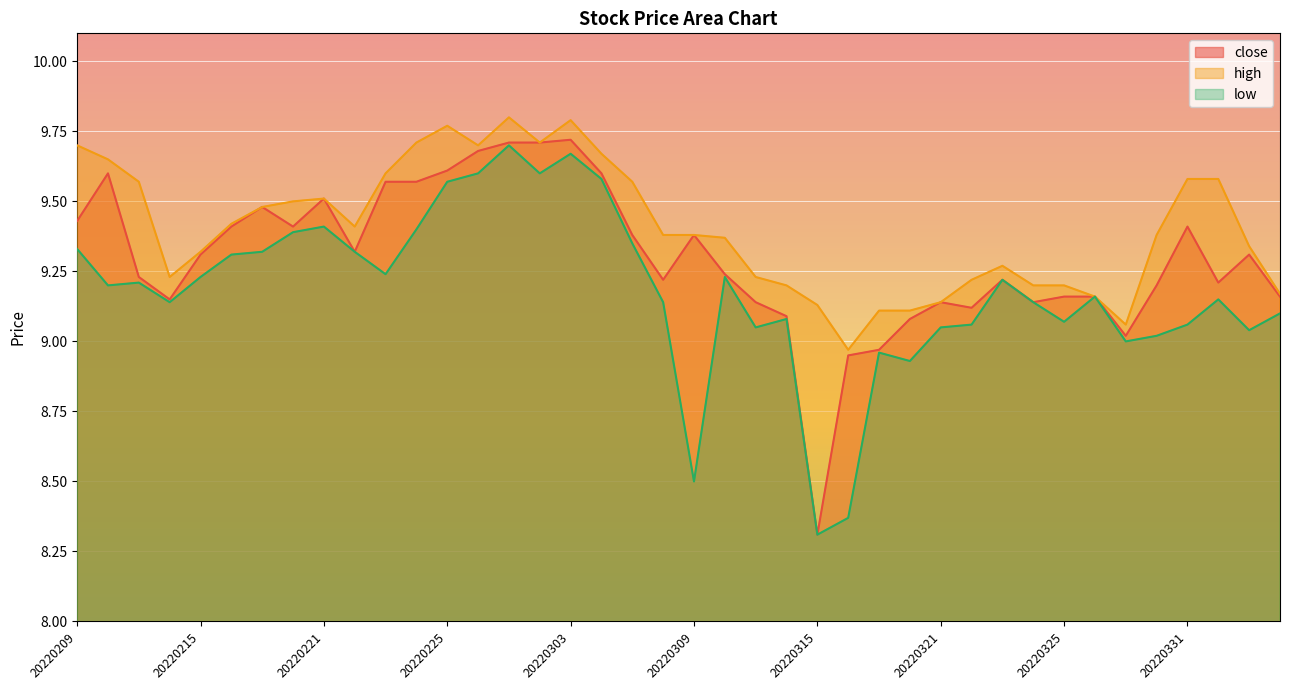

True or false: close has a value of 12.0 at 20220330.

False